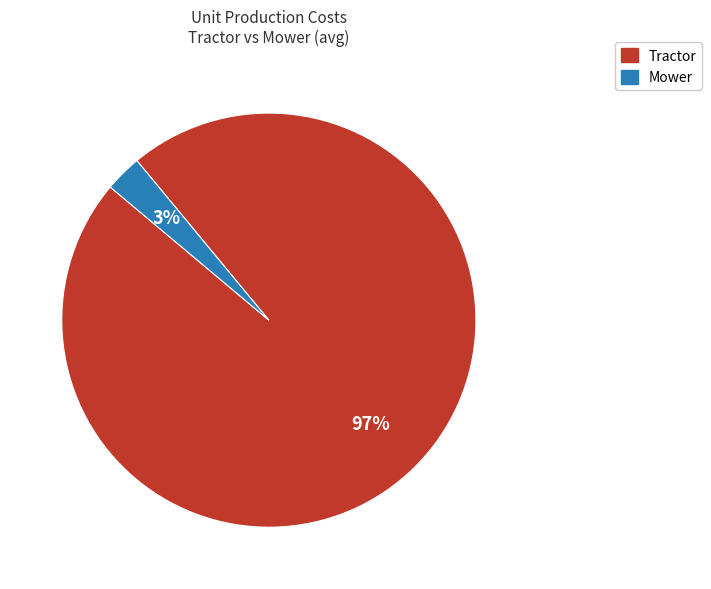

Is the sum of Mower and Tractor greater than half?

Yes